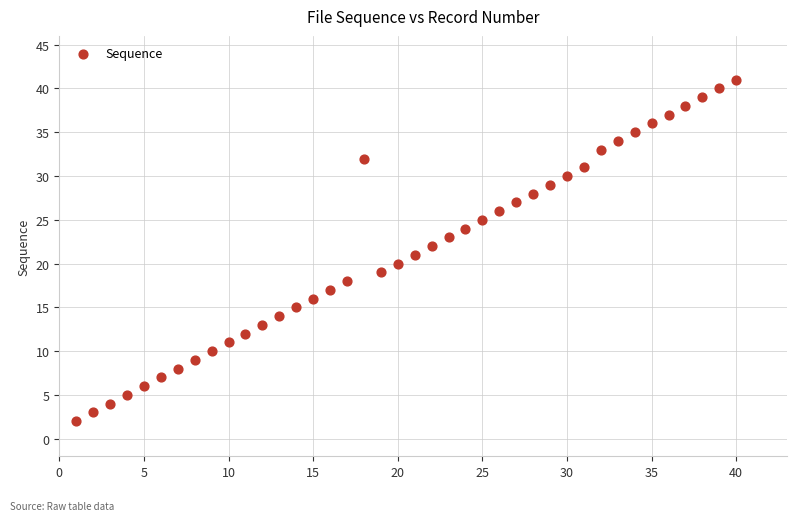

What is the range of X values (max minus min)?

39